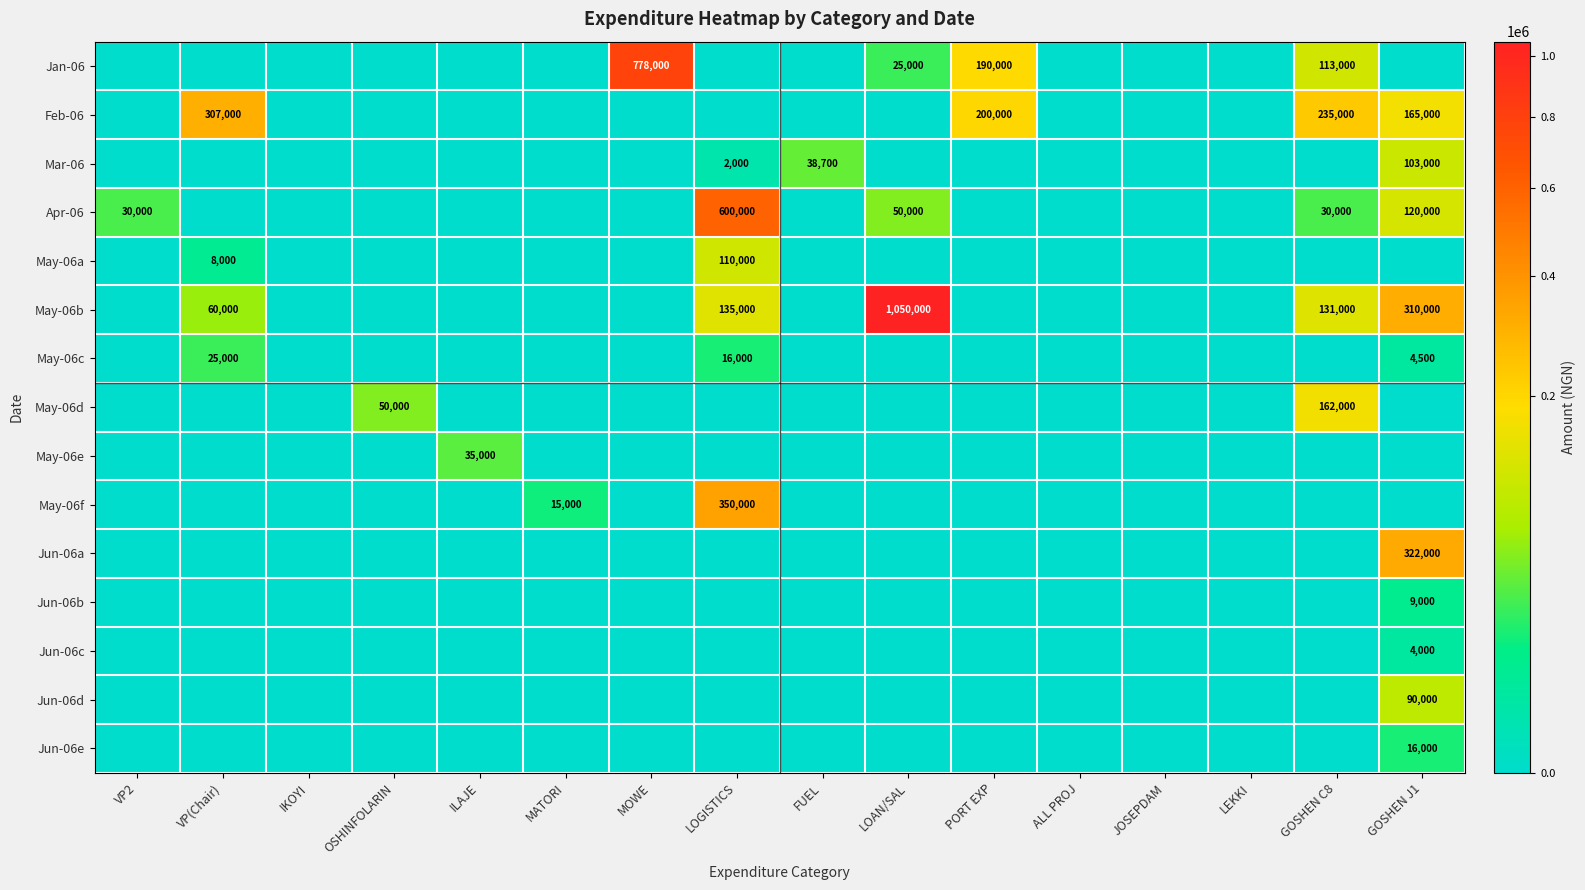

Which has a higher value, MOWE or LOGISTICS?

MOWE